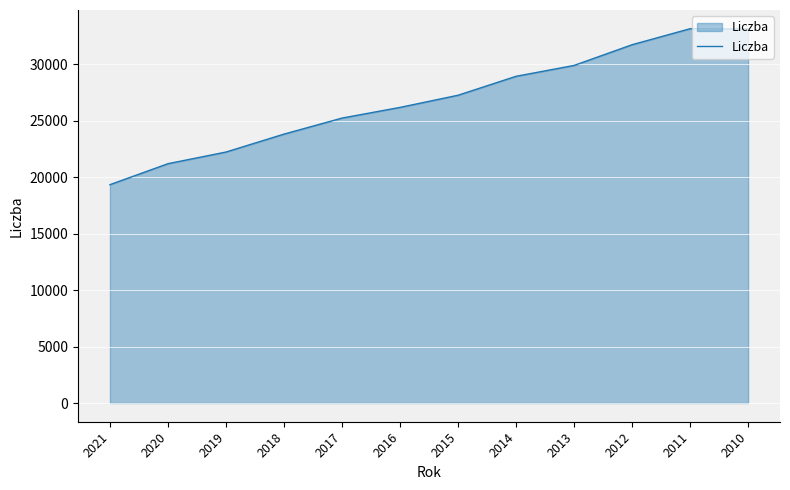

What is the difference between the maximum and minimum values?

13805